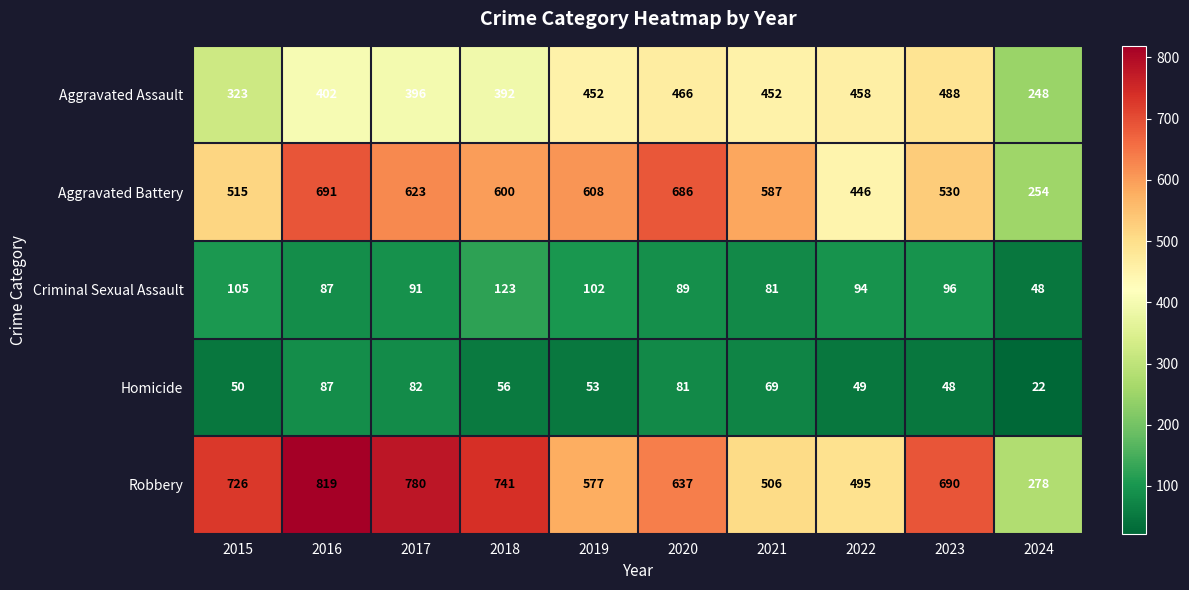

What is the minimum value shown in the chart?

22